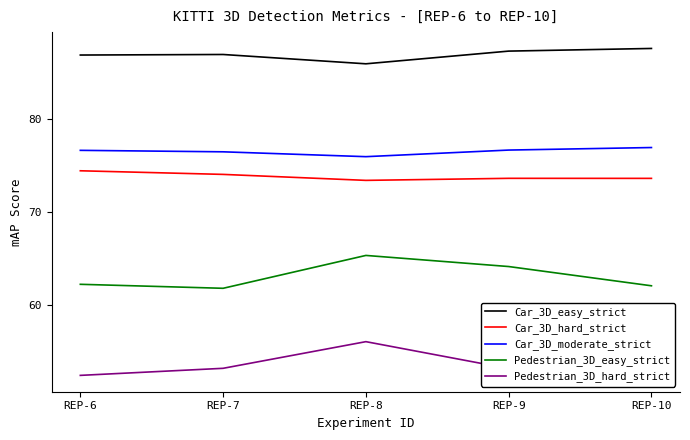

List the series in order of their peak value, highest first.

Car_3D_easy_strict, Car_3D_moderate_strict, Car_3D_hard_strict, Pedestrian_3D_easy_strict, Pedestrian_3D_hard_strict